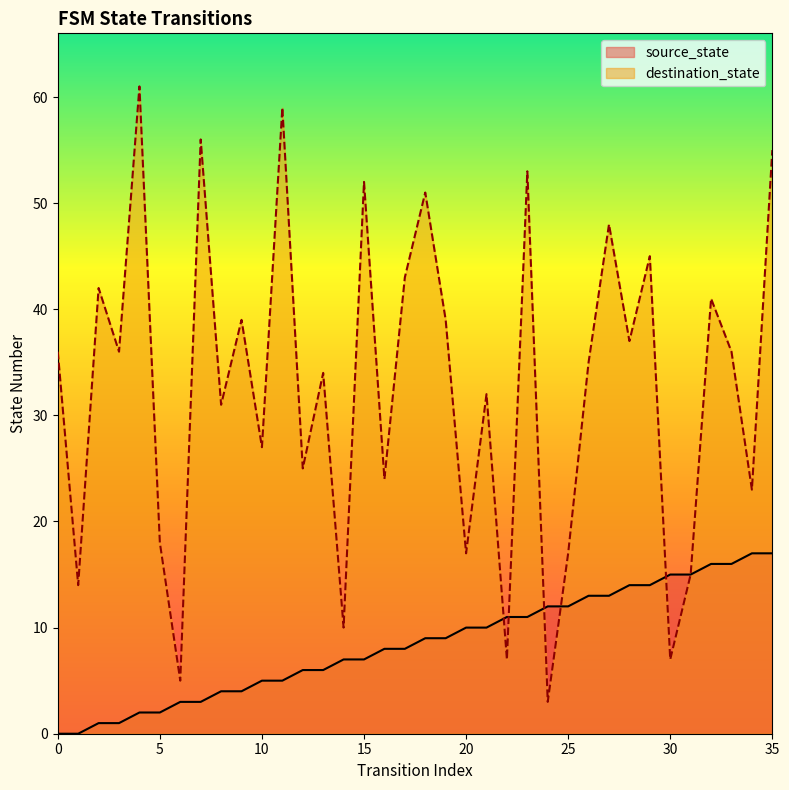

Rank the series by their maximum value, from highest to lowest.

destination_state, source_state